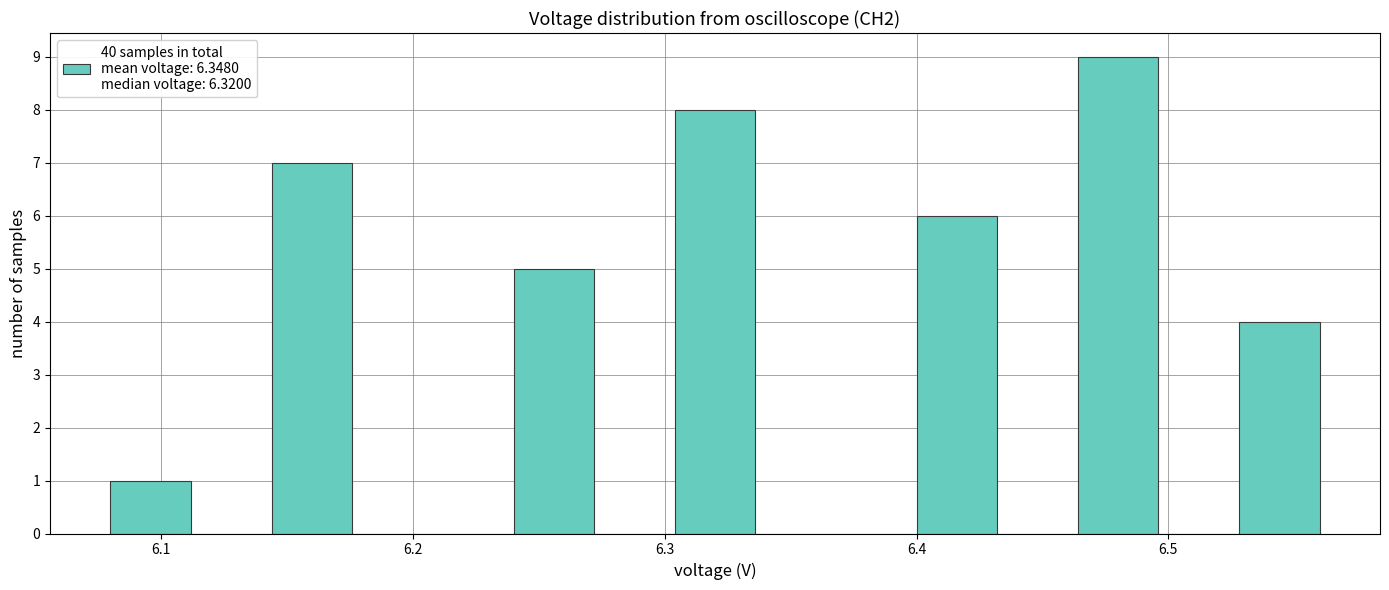

Read against the x-axis, roughly where is the centre of the tallest bar?

6.48